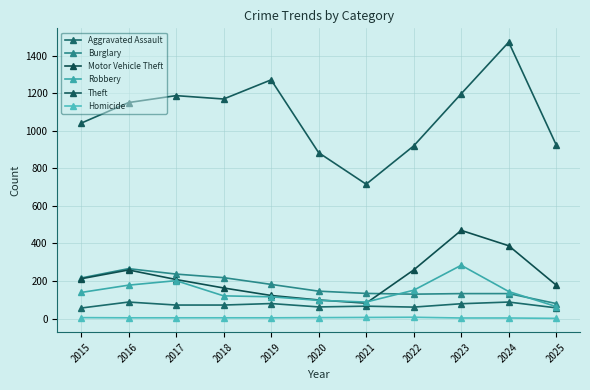

What is the lowest value of the Robbery series?

64